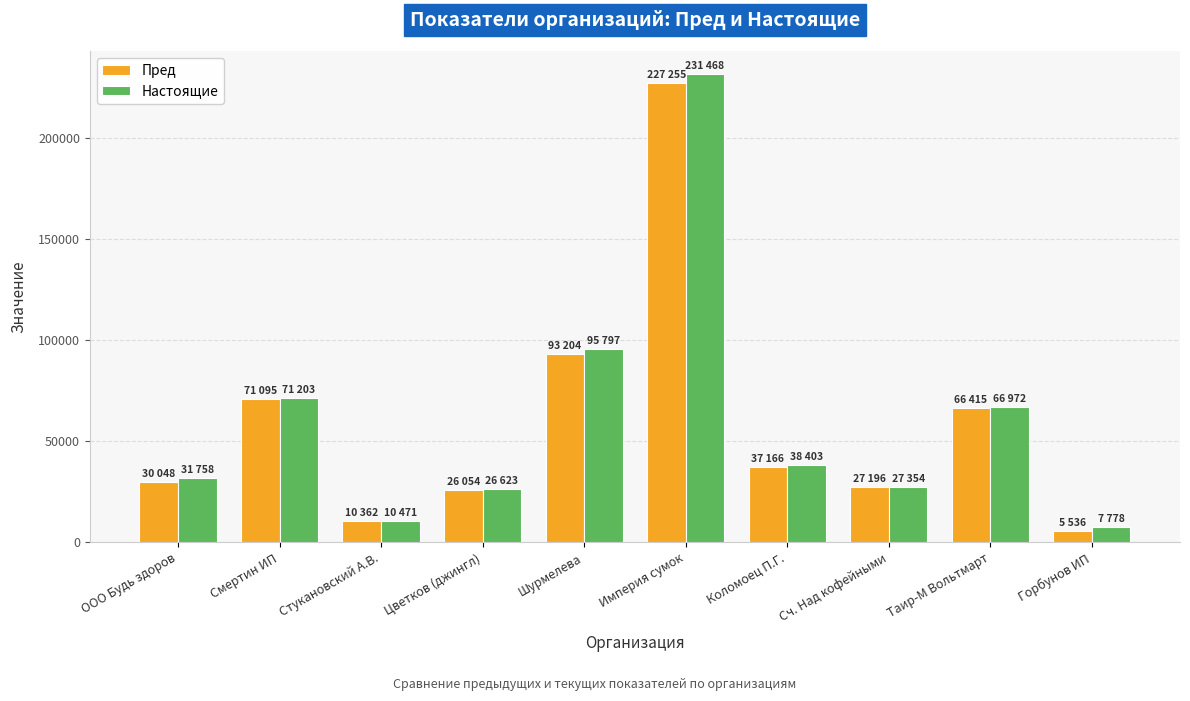

What is the difference between the Настоящие values at Смертин ИП and ООО Будь здоров?

39445